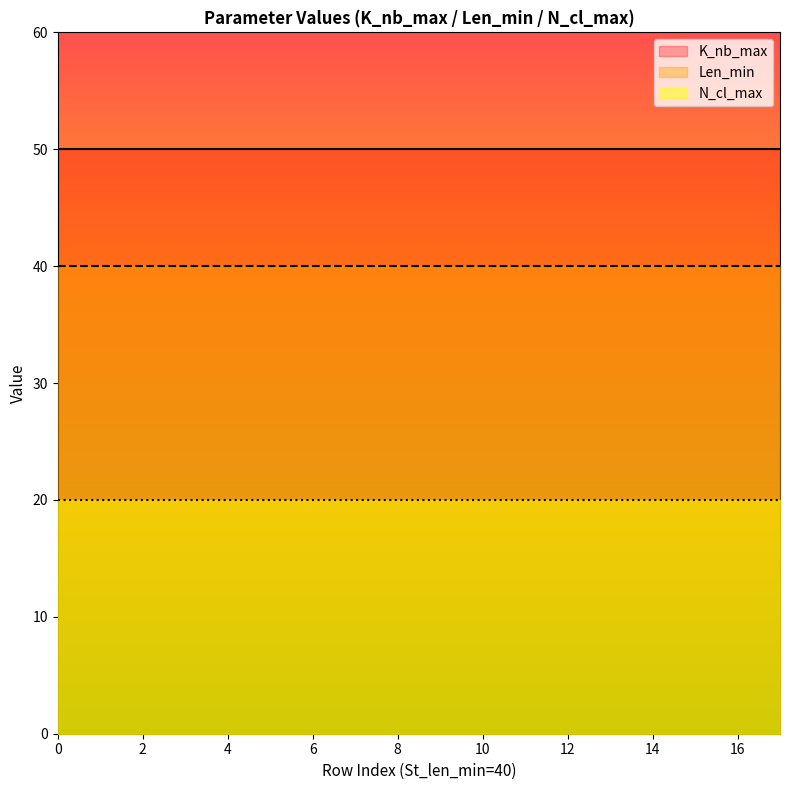

What is the total value across all series at 13?

110